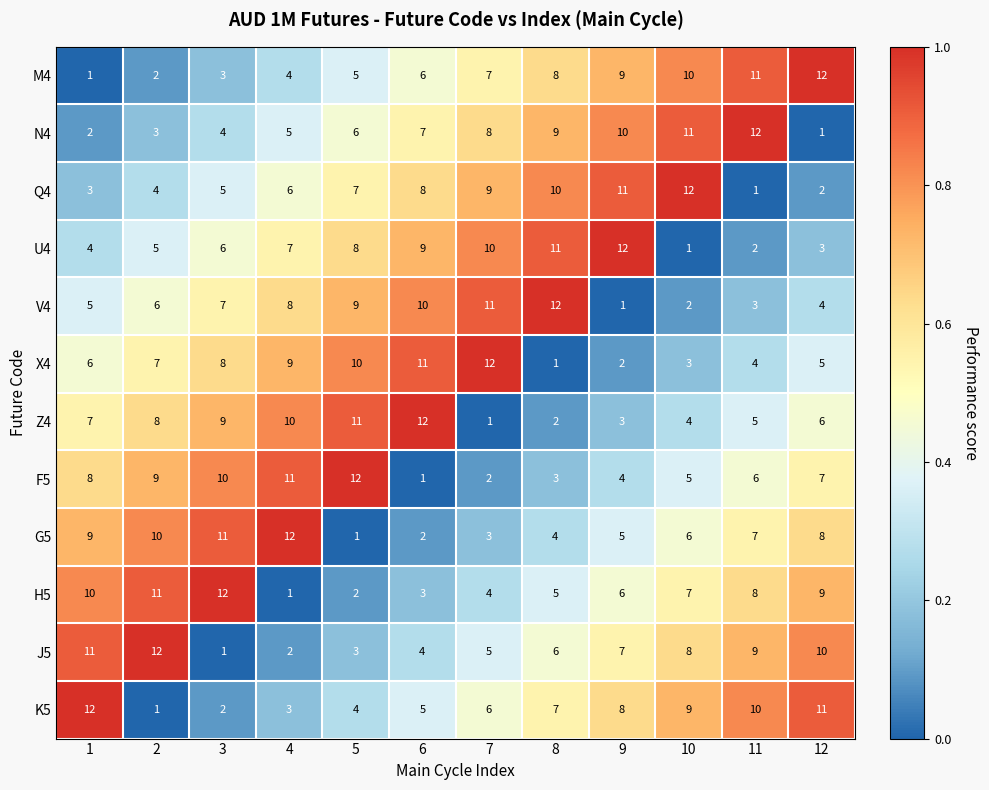

What is the sum of all M4 values?

78